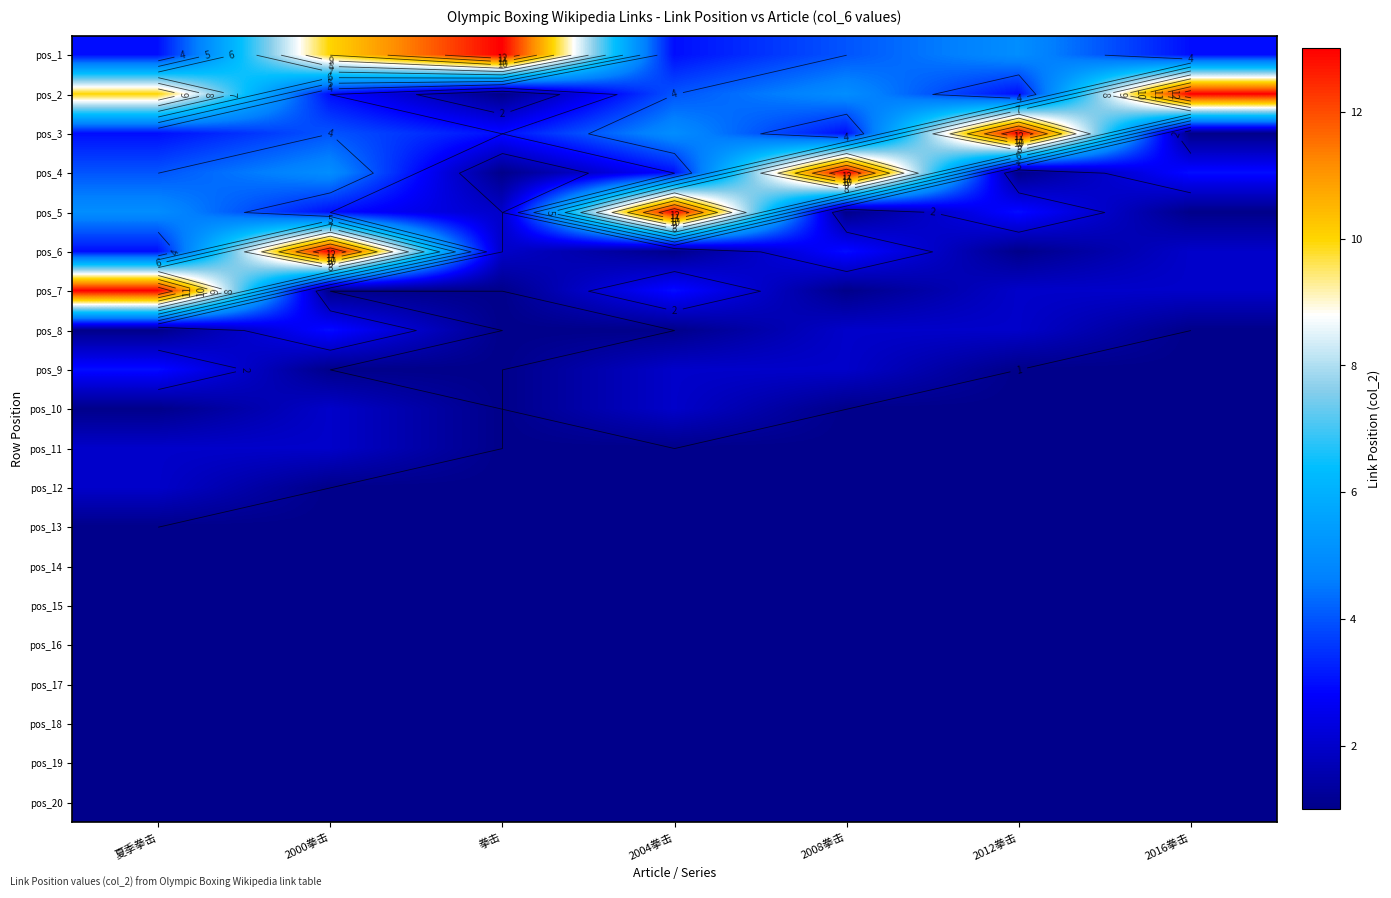

Rank the series by their maximum value, from highest to lowest.

pos_1, pos_2, pos_3, pos_4, pos_5, pos_6, pos_7, pos_8, pos_9, pos_10, pos_11, pos_12, pos_13, pos_14, pos_15, pos_16, pos_17, pos_18, pos_19, pos_20